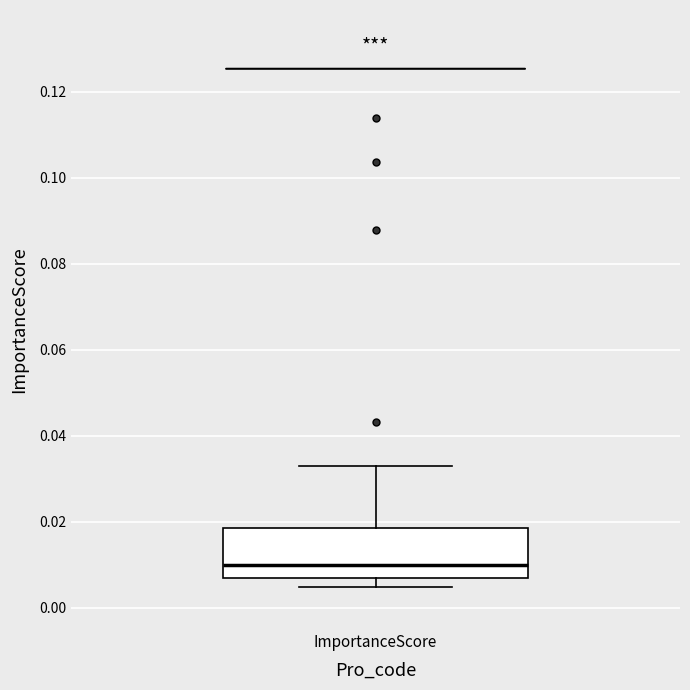

Where is the lower edge of the box for ImportanceScore on the y-axis? The values are not printed on the chart, so give them approximately, as read against the axis.

0.006